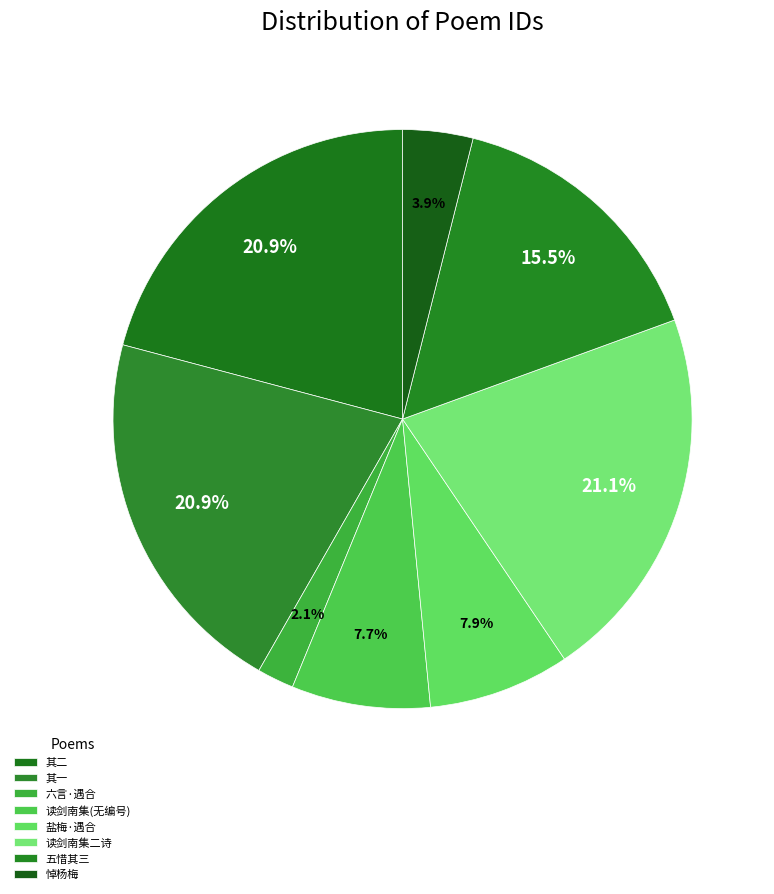

How many slices are in this pie chart?

8